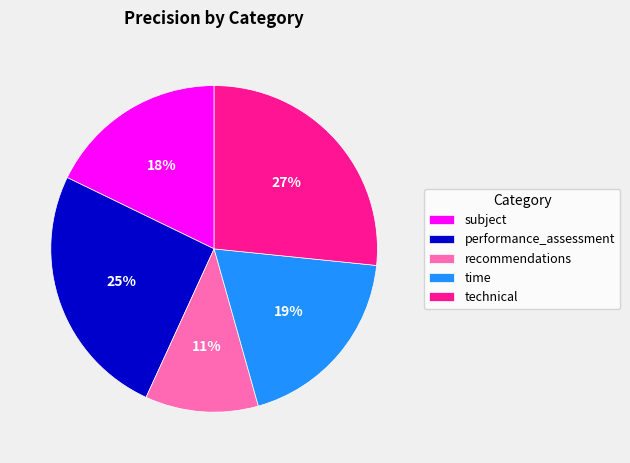

To the nearest percent, what is the average slice percentage?

20%